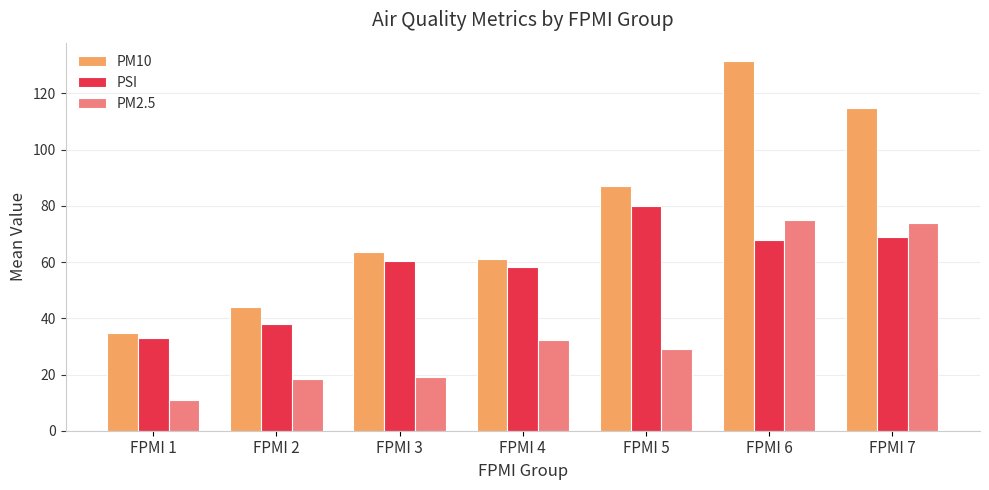

Which series has the largest range (max minus min)?

PM10